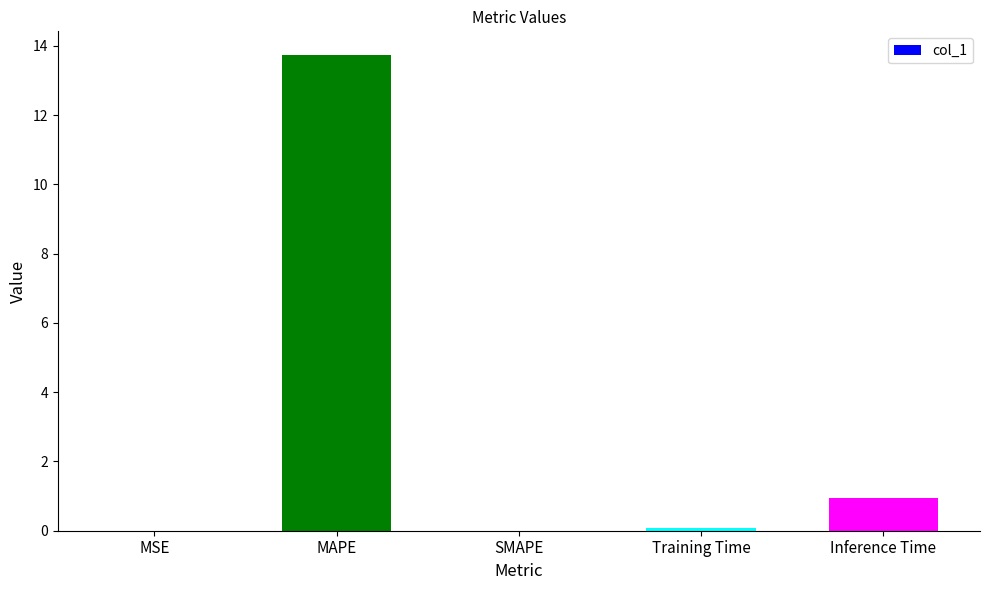

Read the value at Training Time.

0.1